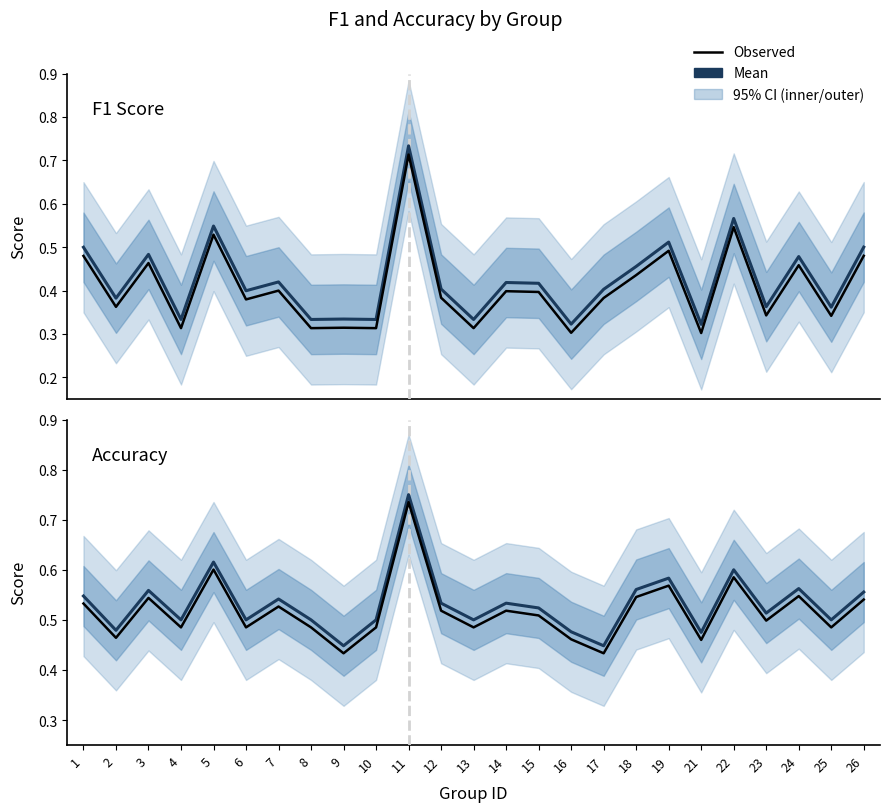

Reading right to left, transcribe all the data shown in this chart.

f1: 0.5	0.4	0.5	0.4	0.6	0.3	0.5	0.5	0.4	0.3	0.4	0.4	0.3	0.4	0.7	0.3	0.3	0.3	0.4	0.4	0.5	0.3	0.5	0.4	0.5
accuracy: 0.6	0.5	0.6	0.5	0.6	0.5	0.6	0.6	0.4	0.5	0.5	0.5	0.5	0.5	0.8	0.5	0.4	0.5	0.5	0.5	0.6	0.5	0.6	0.5	0.5